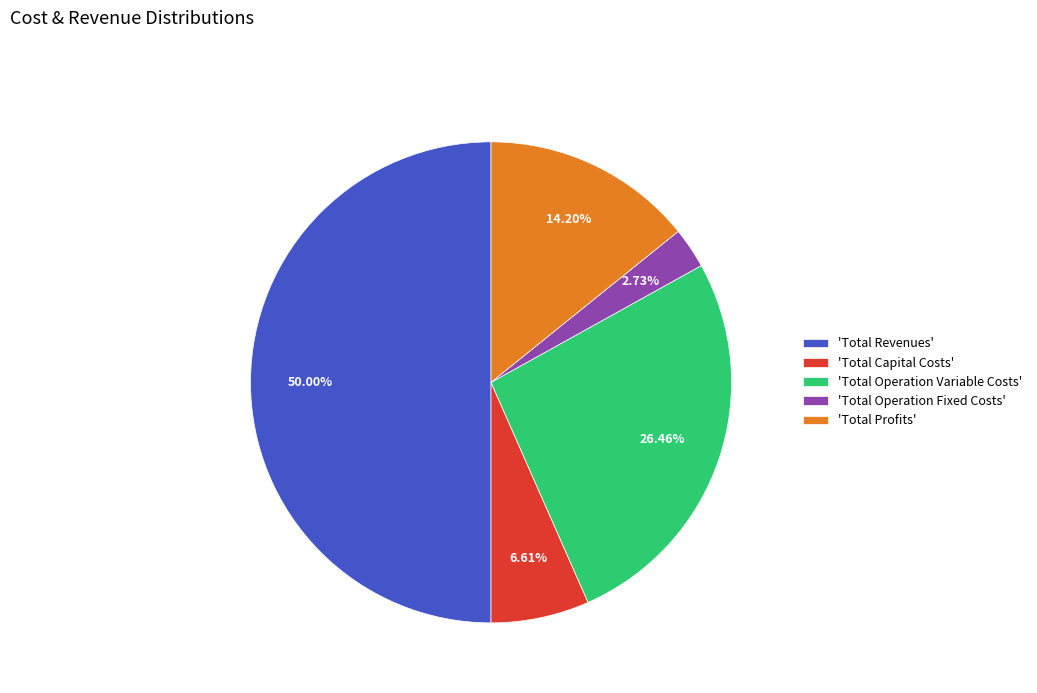

What is the ratio of the value at 'Total Operation Variable Costs' to the value at 'Total Operation Fixed Costs'?

9.7